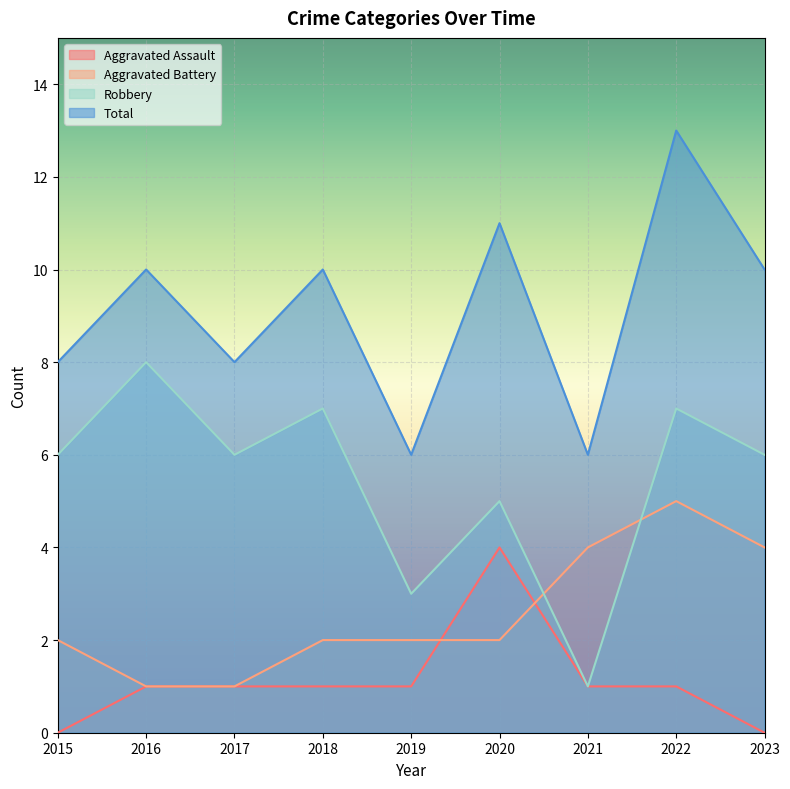

What is the maximum value shown in the chart?

13